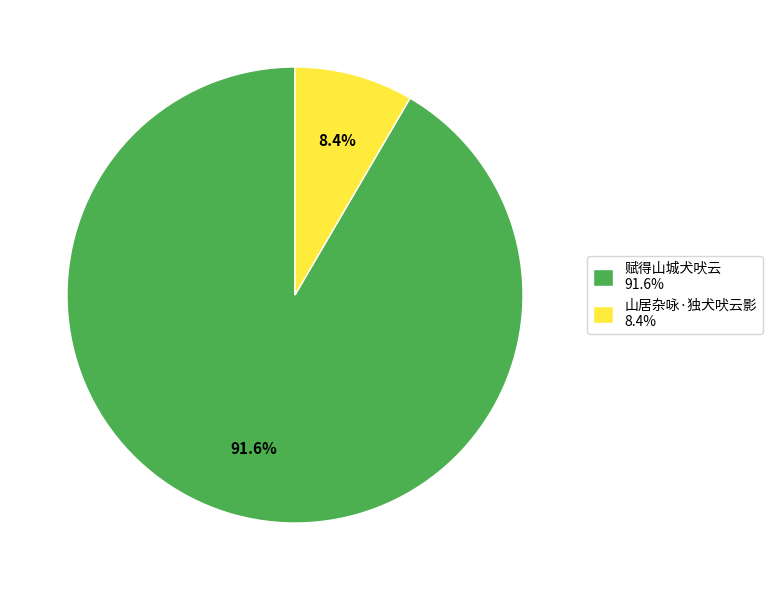

Does any single category account for the majority?

Yes